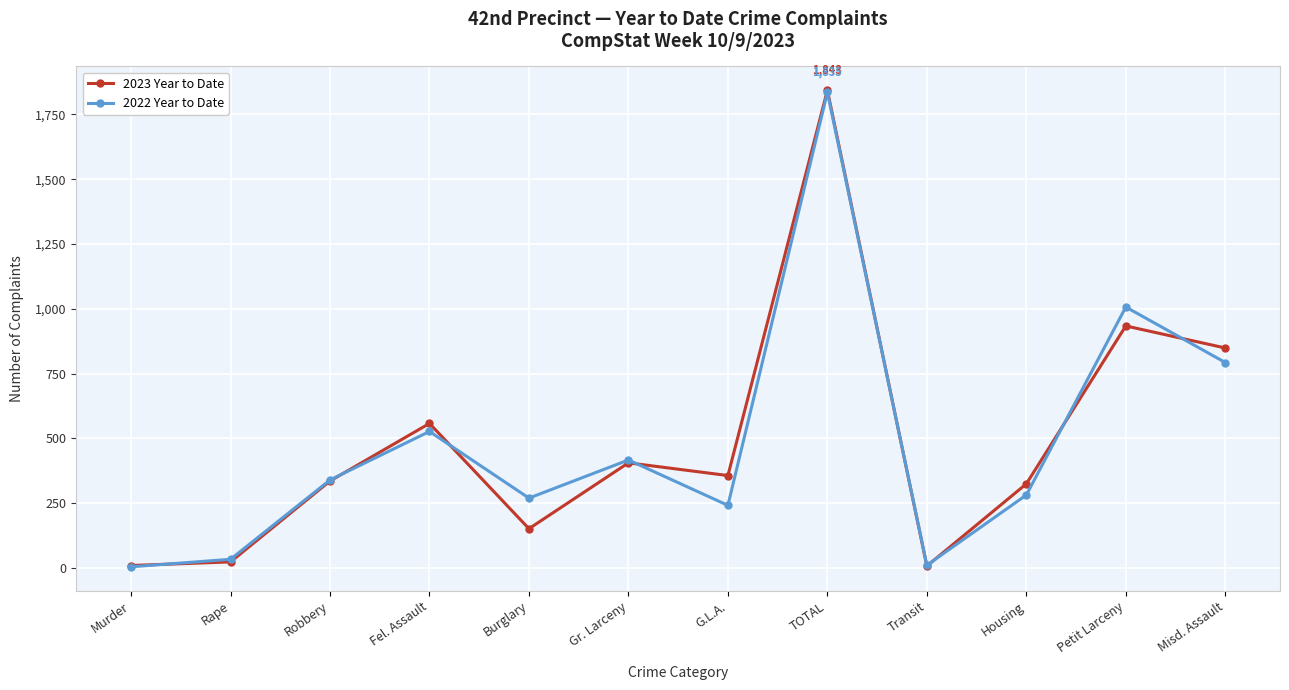

How many data points in 2023 Year to Date are less than 357?

6